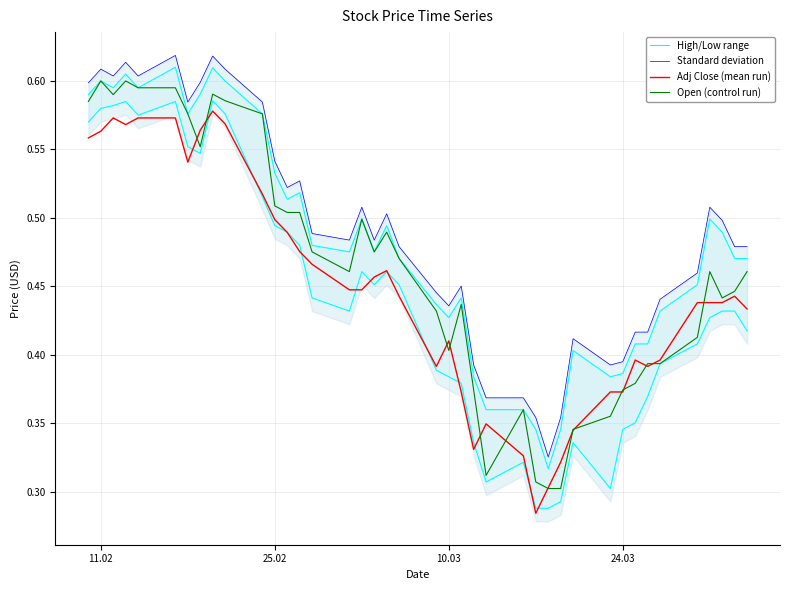

Which series has the largest total across all categories?

Standard deviation